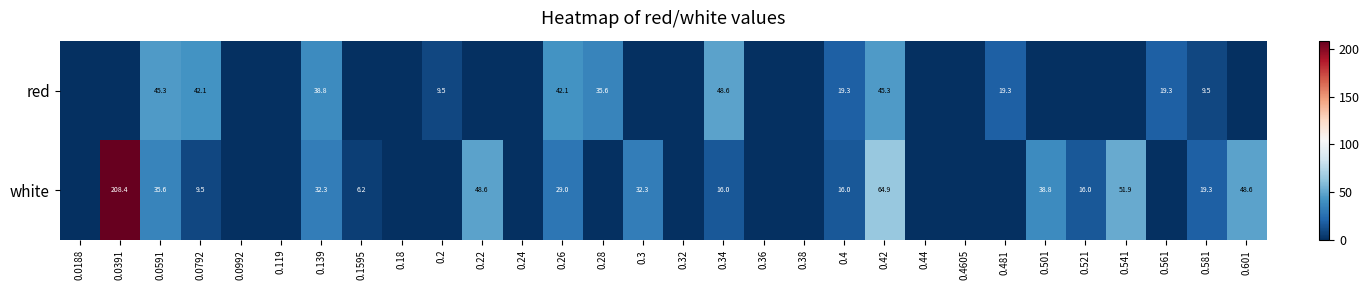

True or false: white has a value of 5.7 at 0.521.

False